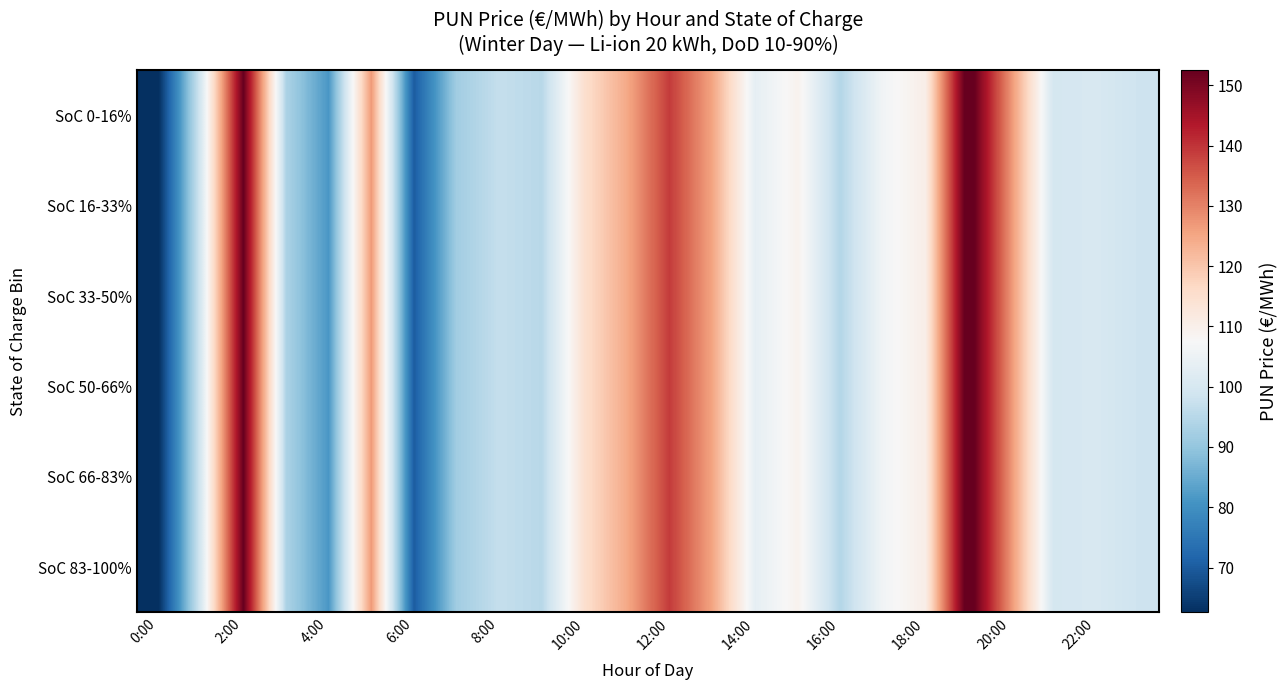

Count the number of categories in the chart.

24